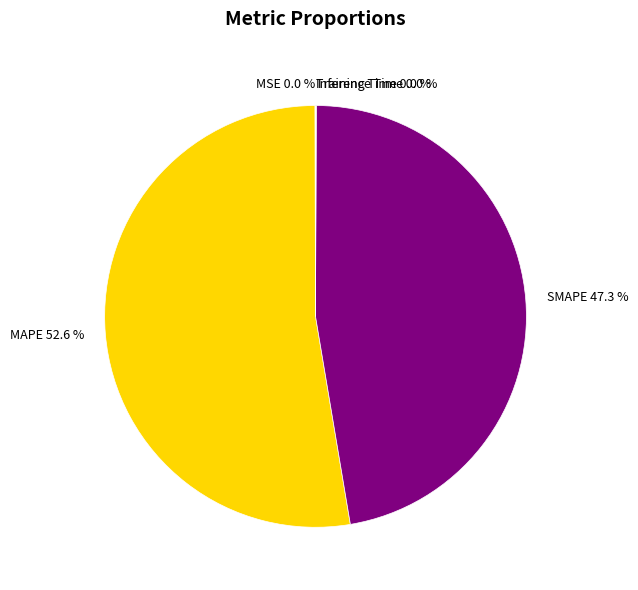

Is there a majority slice in this chart?

Yes